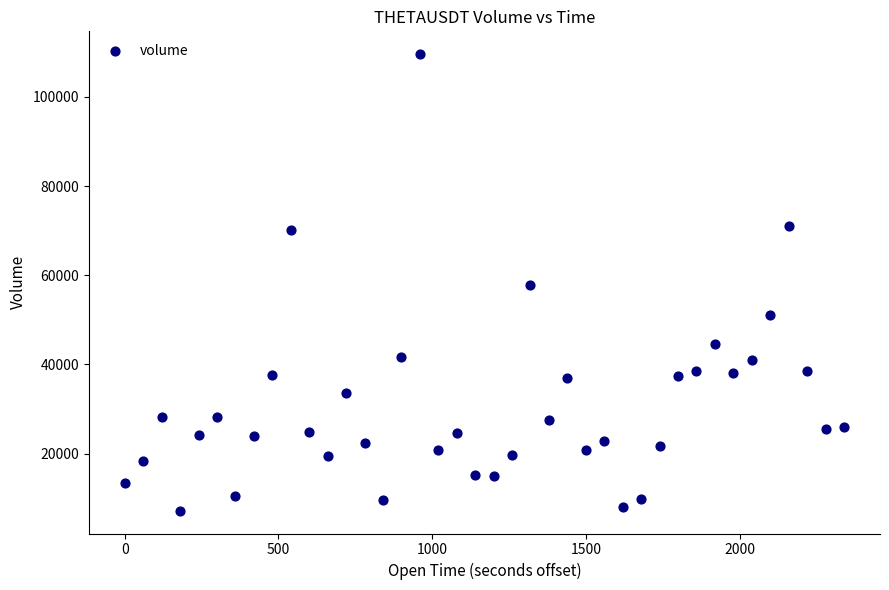

What is the range of X values (max minus min)?

2340.0